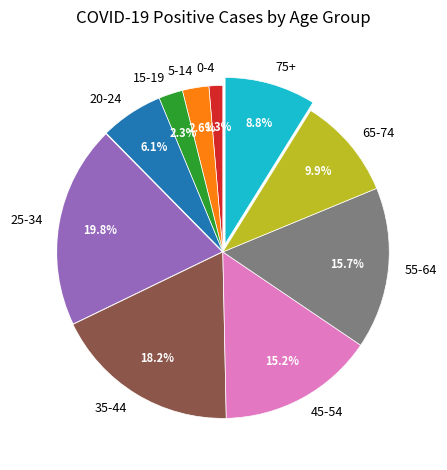

Which slice is the smallest?

0-4